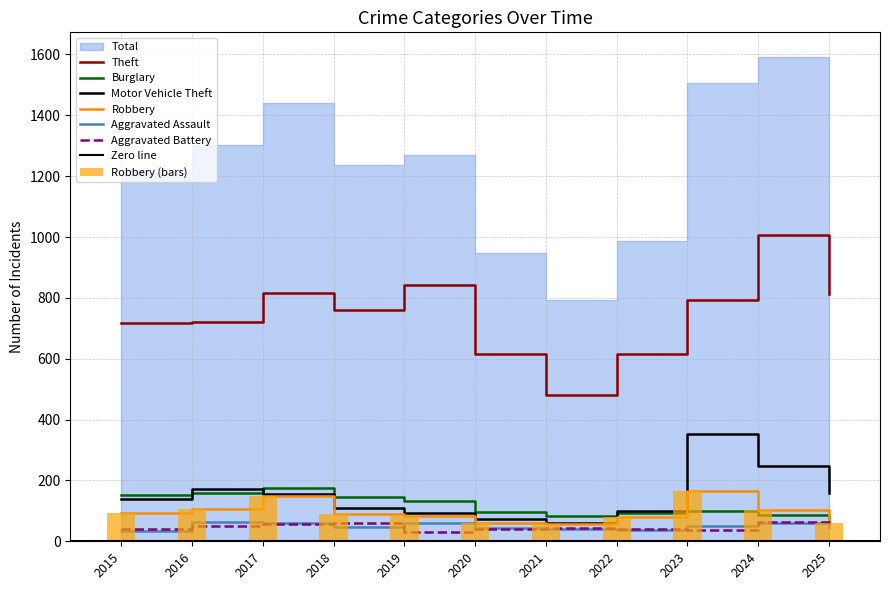

Which series has the widest spread of values?

Theft